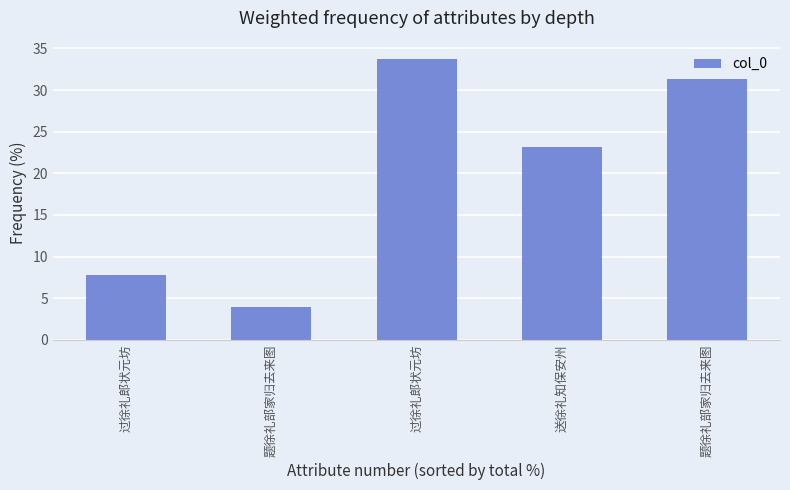

How many distinct data groups are displayed?

1